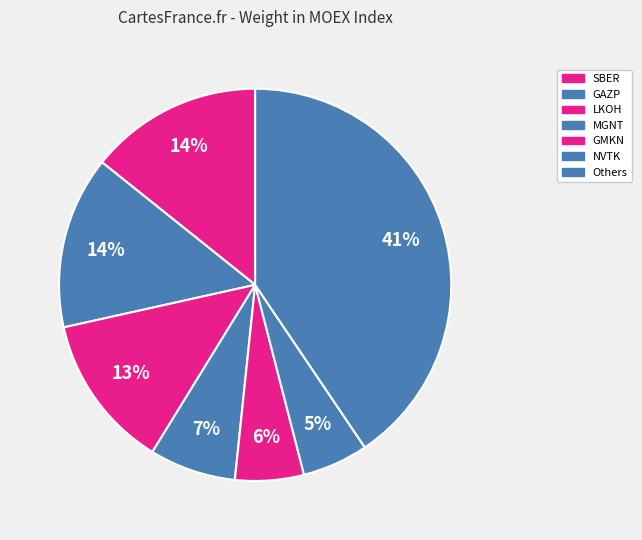

Count the number of slices in the pie.

7